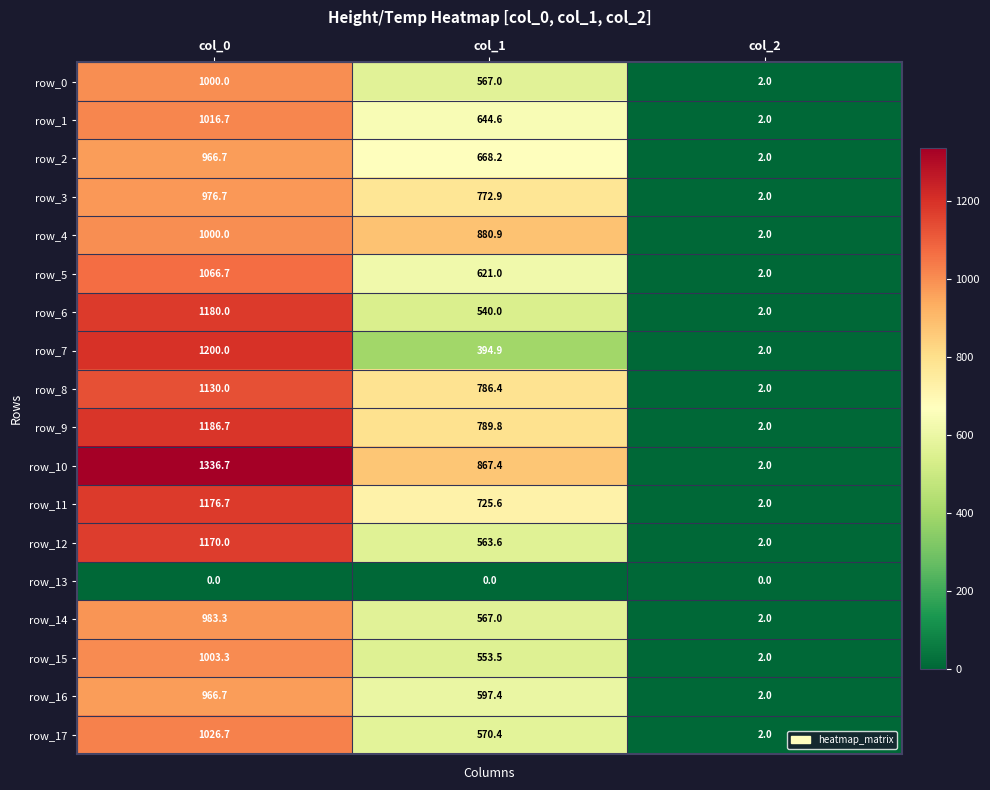

Reading right to left, transcribe all the data shown in this chart.

row_0: col_2=2.0	col_1=567.0	col_0=1000.0
row_1: col_2=2.0	col_1=644.6	col_0=1016.7
row_2: col_2=2.0	col_1=668.2	col_0=966.7
row_3: col_2=2.0	col_1=772.9	col_0=976.7
row_4: col_2=2.0	col_1=880.9	col_0=1000.0
row_5: col_2=2.0	col_1=621.0	col_0=1066.7
row_6: col_2=2.0	col_1=540.0	col_0=1180.0
row_7: col_2=2.0	col_1=394.9	col_0=1200.0
row_8: col_2=2.0	col_1=786.4	col_0=1130.0
row_9: col_2=2.0	col_1=789.8	col_0=1186.7
row_10: col_2=2.0	col_1=867.4	col_0=1336.7
row_11: col_2=2.0	col_1=725.6	col_0=1176.7
row_12: col_2=2.0	col_1=563.6	col_0=1170.0
row_13: col_2=0.0	col_1=0.0	col_0=0.0
row_14: col_2=2.0	col_1=567.0	col_0=983.3
row_15: col_2=2.0	col_1=553.5	col_0=1003.3
row_16: col_2=2.0	col_1=597.4	col_0=966.7
row_17: col_2=2.0	col_1=570.4	col_0=1026.7